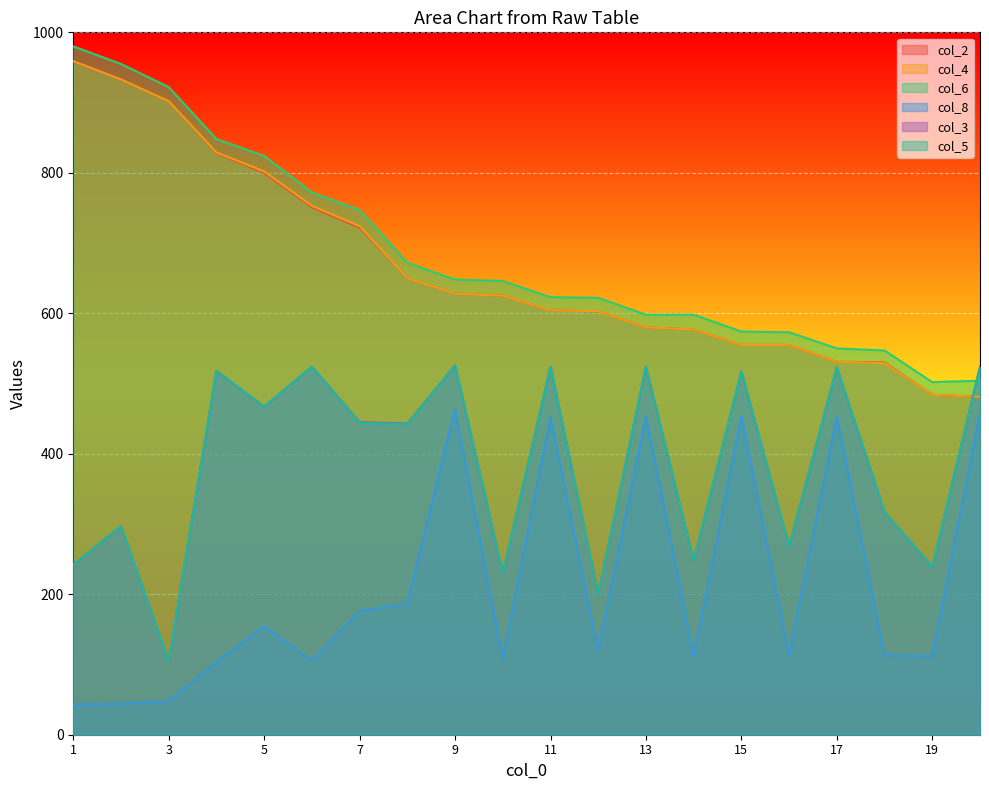

Reading right to left, extract all data points from this chart.

col_2: 20=481	19=484	18=530	17=531	16=555	15=555	14=577	13=580	12=603	11=604	10=625	9=628	8=650	7=722	6=751	5=800	4=828	3=902	2=933	1=959
col_4: 20=481	19=484	18=529	17=531	16=555	15=555	14=577	13=580	12=603	11=604	10=625	9=628	8=650	7=724	6=753	5=802	4=829	3=902	2=933	1=959
col_6: 20=504	19=502	18=547	17=550	16=573	15=574	14=598	13=598	12=622	11=623	10=646	9=648	8=672	7=747	6=772	5=824	4=848	3=922	2=955	1=980
col_8: 20=458	19=112	18=113	17=453	16=113	15=453	14=111	13=453	12=119	11=452	10=108	9=463	8=187	7=176	6=105	5=154	4=103	3=48	2=44	1=43
col_3: 20=524	19=239	18=317	17=523	16=268	15=517	14=248	13=524	12=200	11=524	10=230	9=526	8=443	7=445	6=524	5=467	4=518	3=105	2=297	1=242
col_5: 20=524	19=239	18=317	17=523	16=268	15=517	14=248	13=524	12=200	11=524	10=230	9=526	8=442	7=444	6=524	5=467	4=518	3=105	2=297	1=242